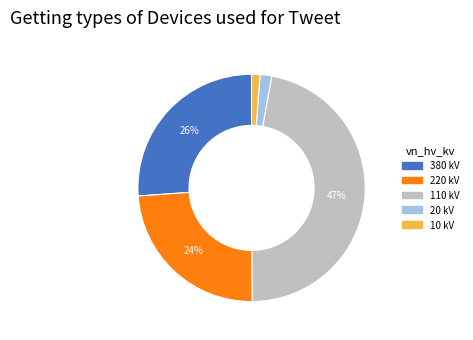

Does any single category account for the majority?

No